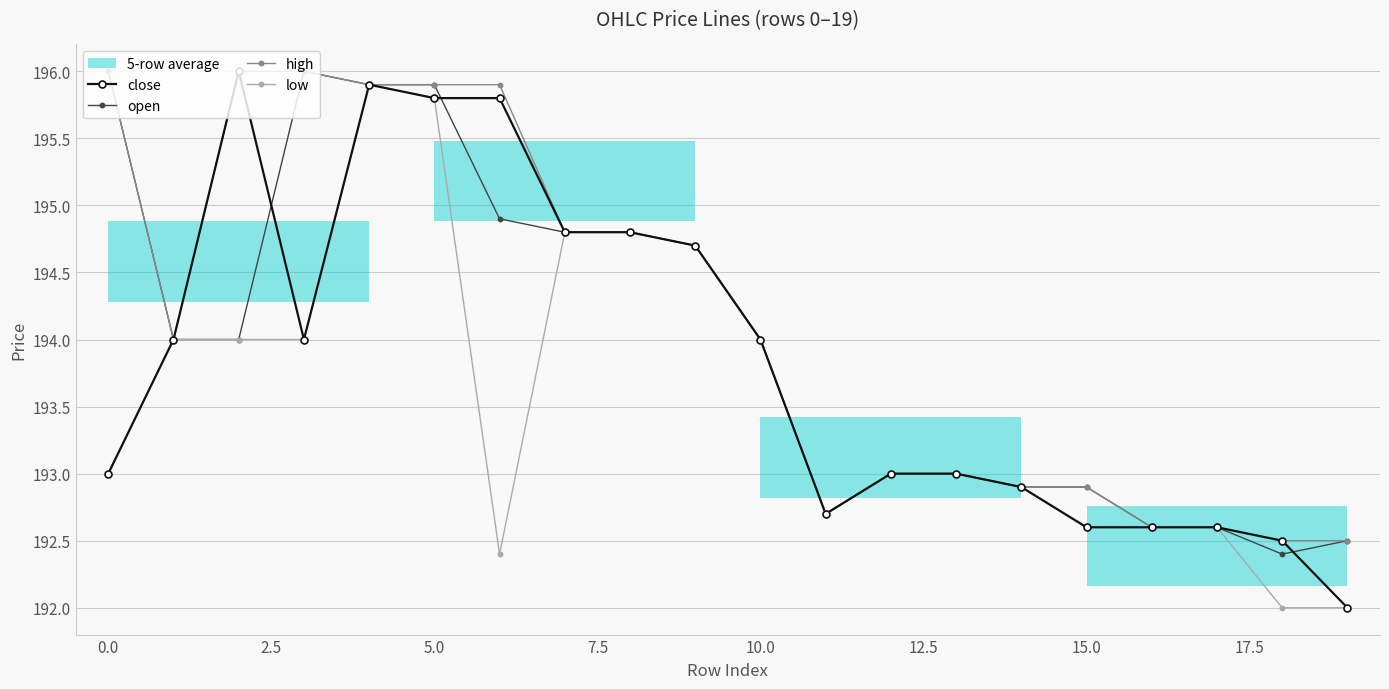

What is the total value across all series at 17?

770.4